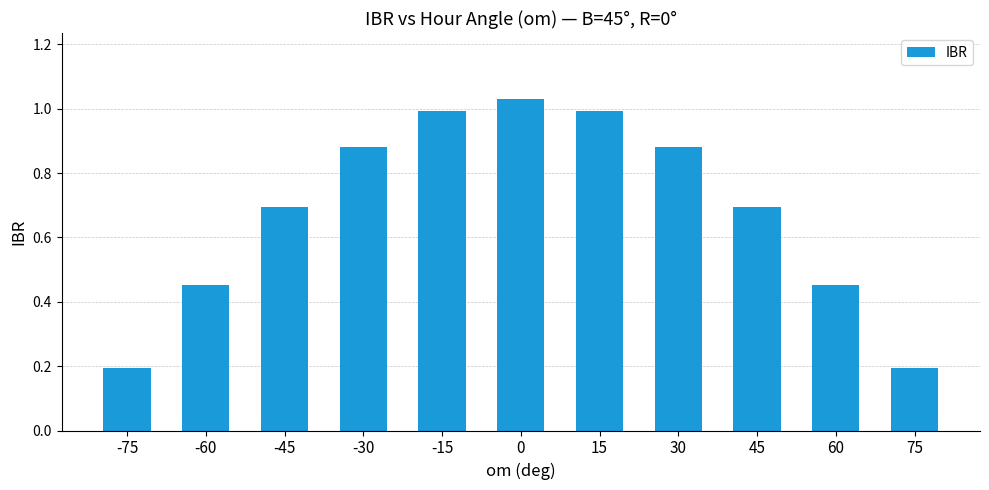

Is it true that the value at 15 is 1.0?

True